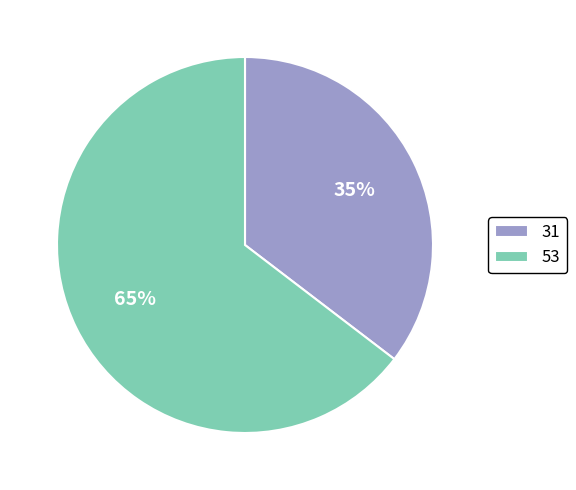

To the nearest percent, what is the combined percentage of 31 and 53?

100%